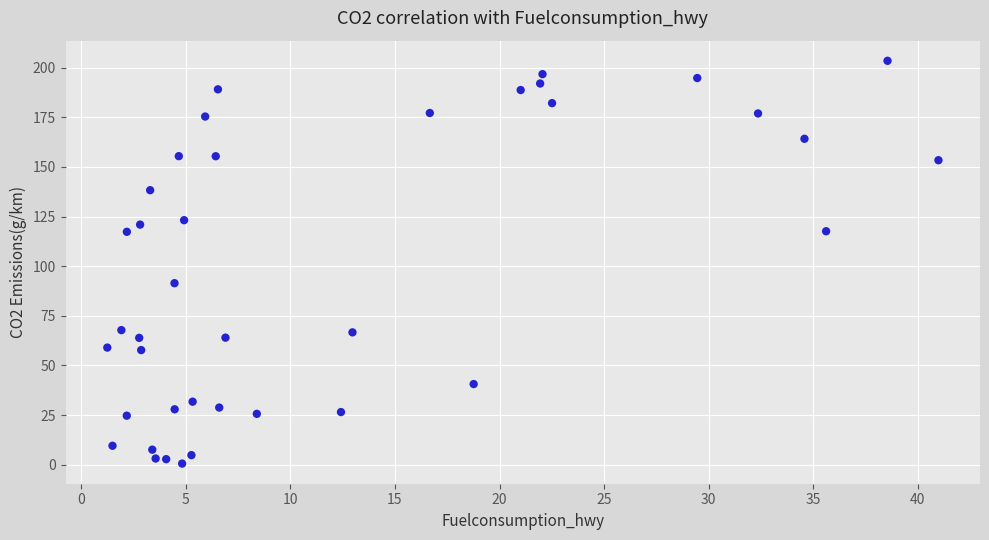

What is the range of Y values (max minus min)?

203.0